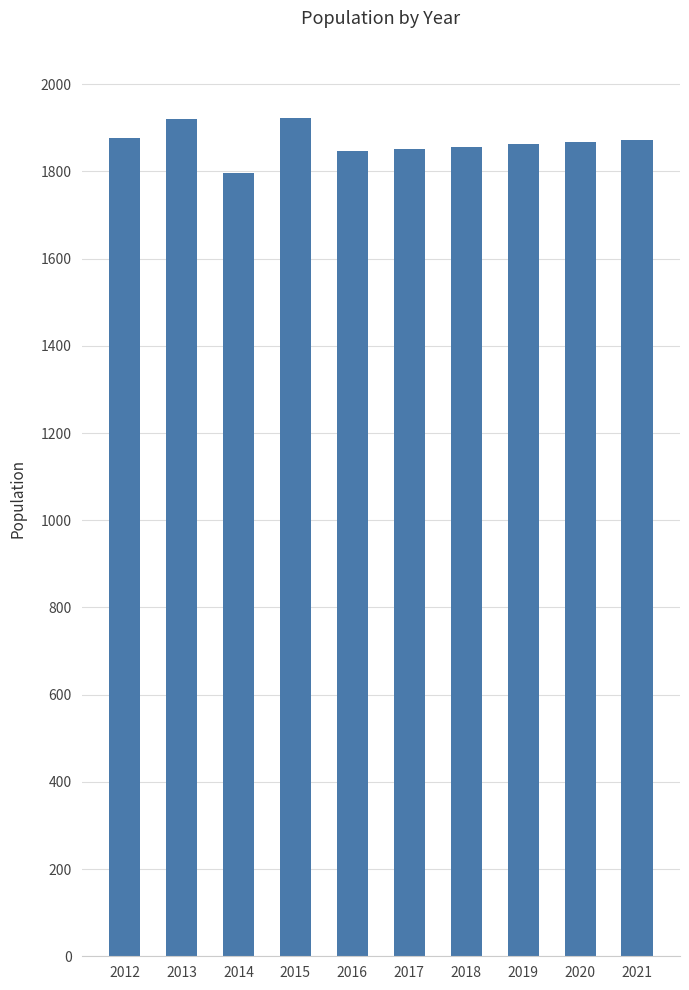

What is the sum of all values?

18671